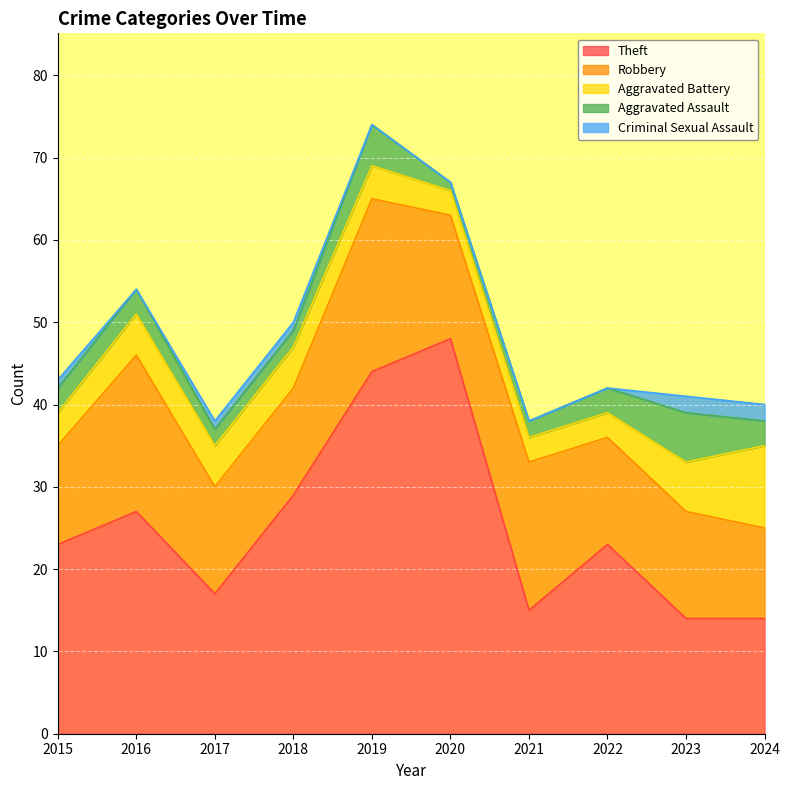

True or false: Aggravated Battery and Criminal Sexual Assault cross at least once.

False